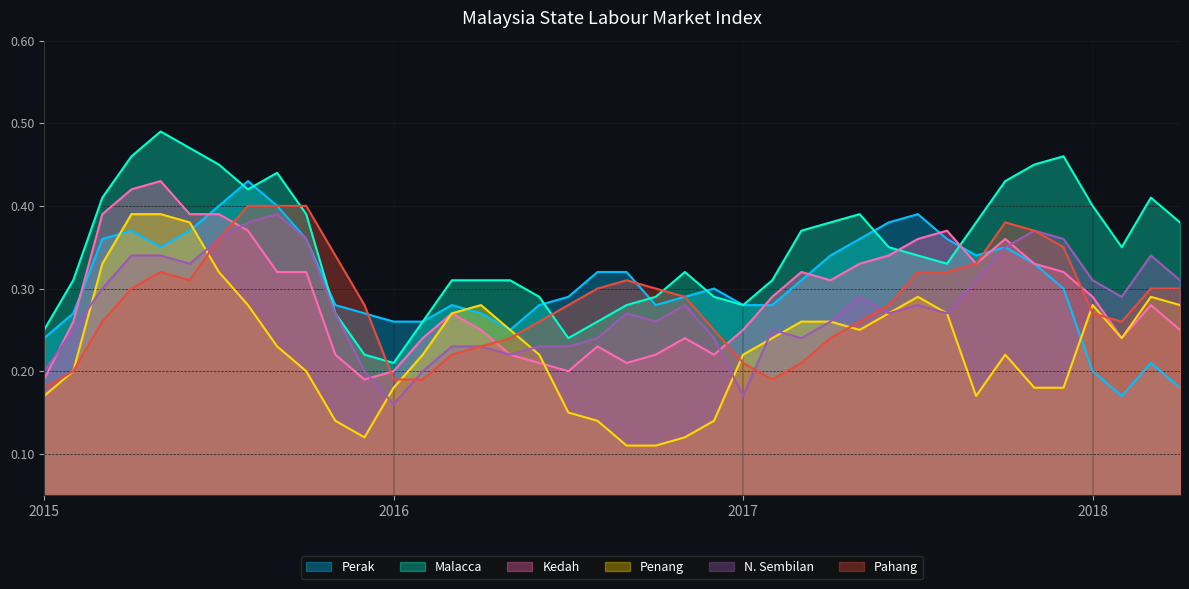

True or false: Penang and Malacca intersect in this chart.

False